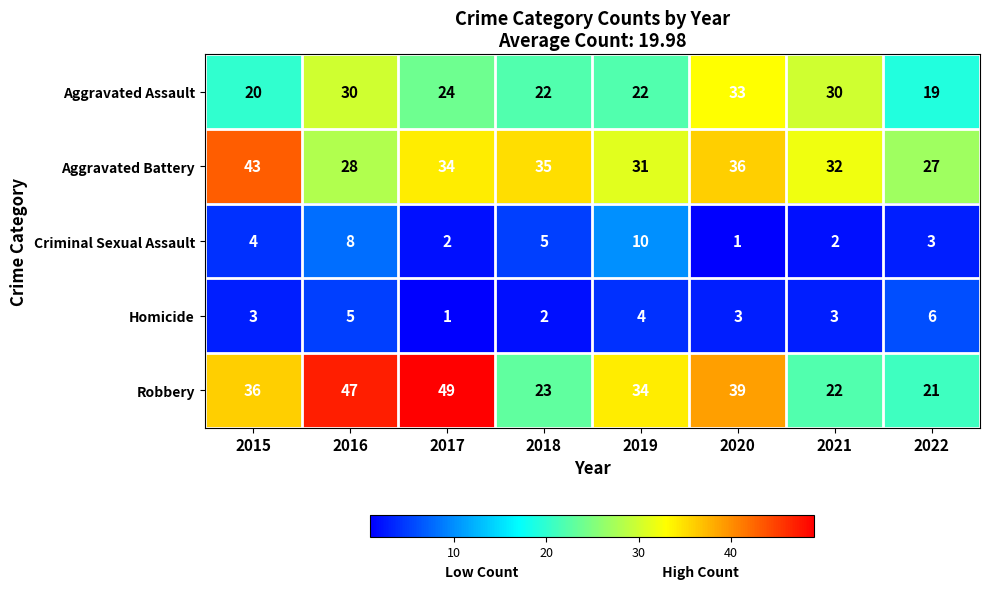

Rank the series by their maximum value, from lowest to highest.

Homicide, Criminal Sexual Assault, Aggravated Assault, Aggravated Battery, Robbery